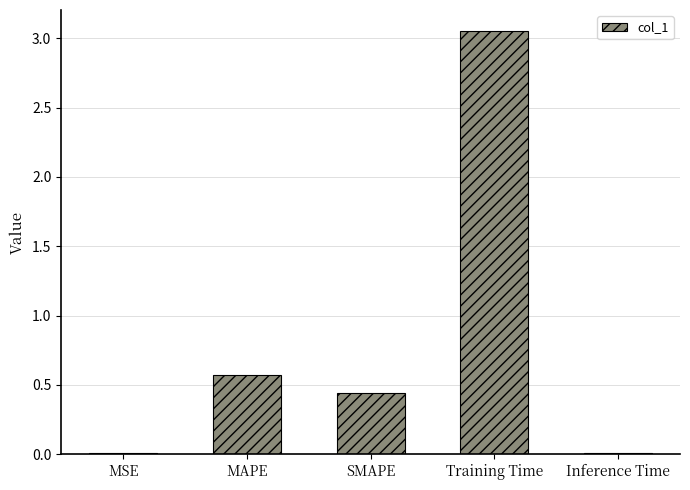

The value at MAPE is 0.6. True or false?

True